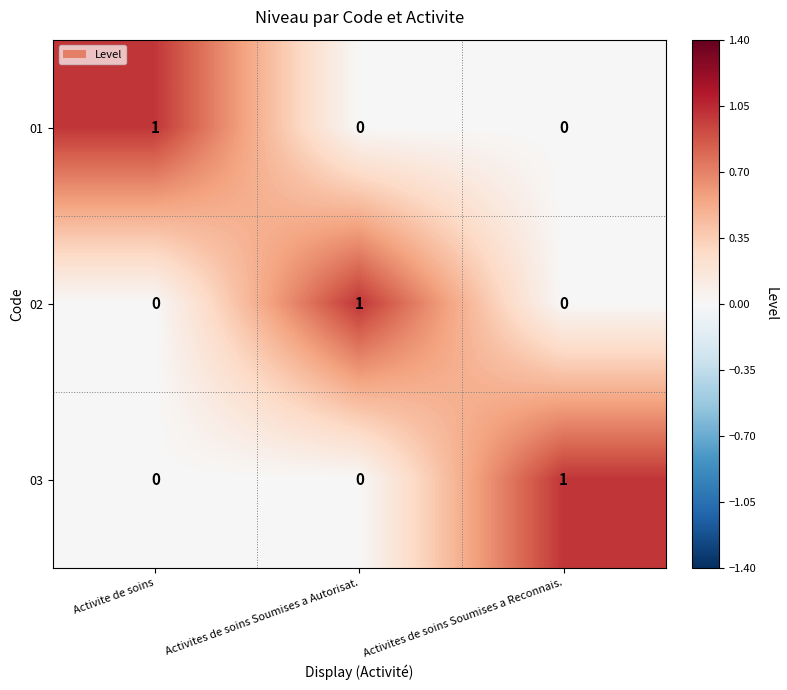

Is it true that 02 equals 1 at Activites de soins Soumises a Autorisat.?

True